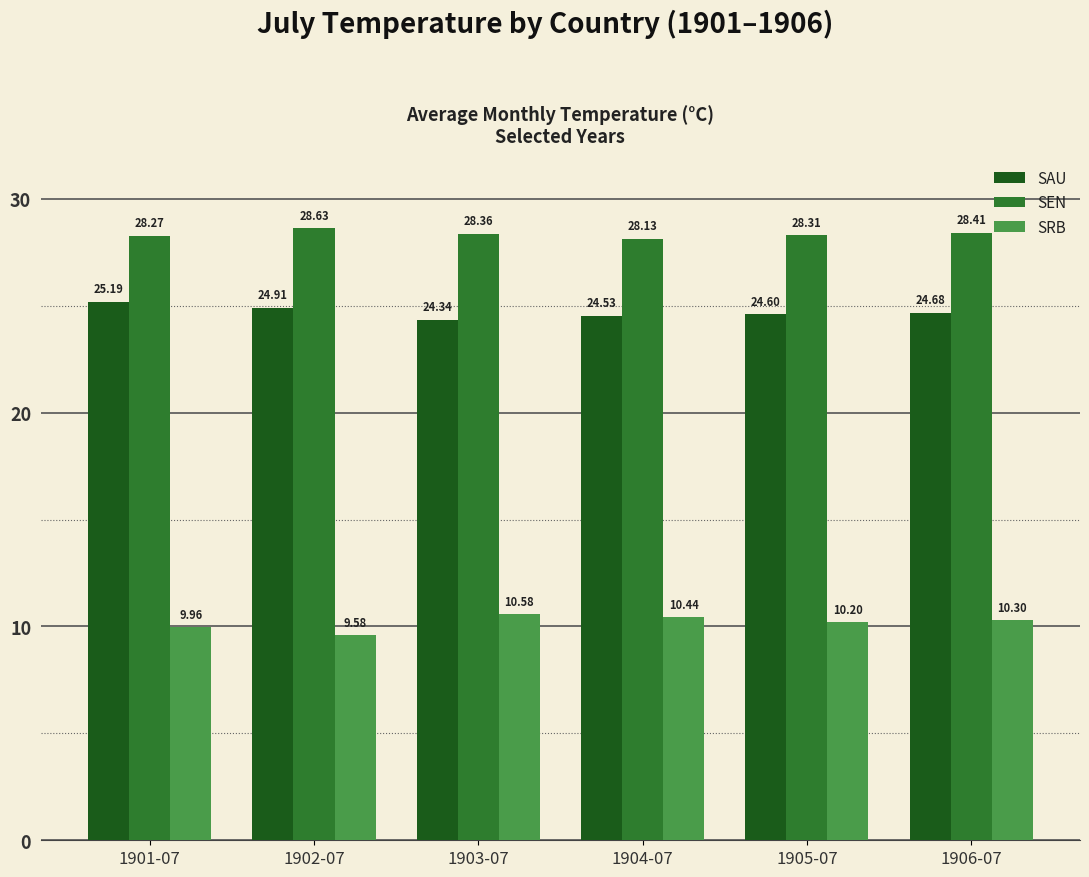

Which series changed the most between 1903-07 and 1905-07?

SRB